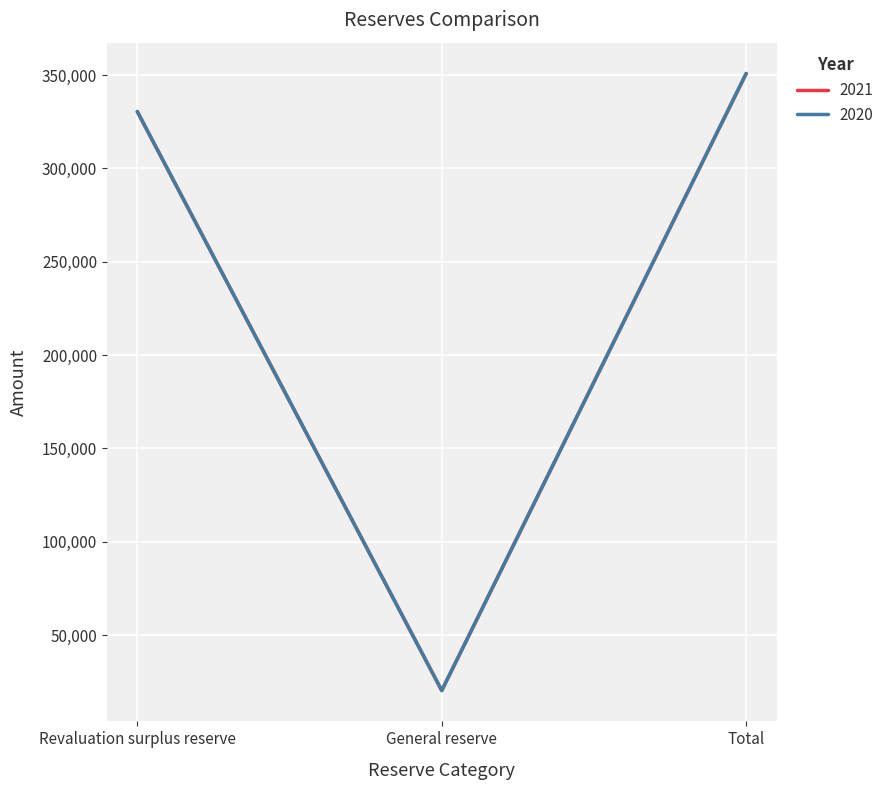

Does the chart have visible grid lines?

Yes